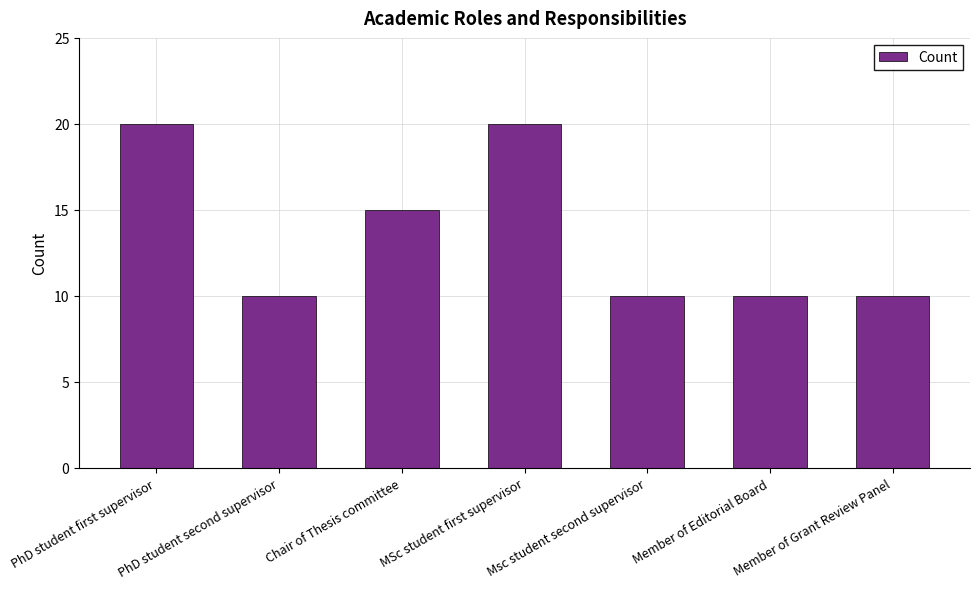

Between PhD student second supervisor and Chair of Thesis committee, which is larger?

Chair of Thesis committee